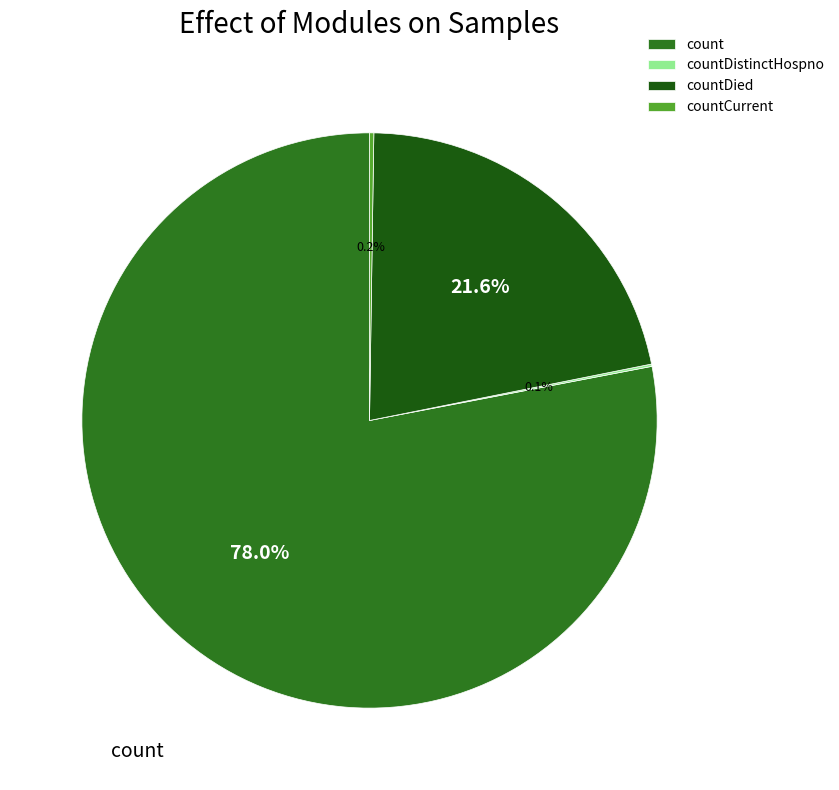

Which has a higher value, countDistinctHospno or countDied?

countDied